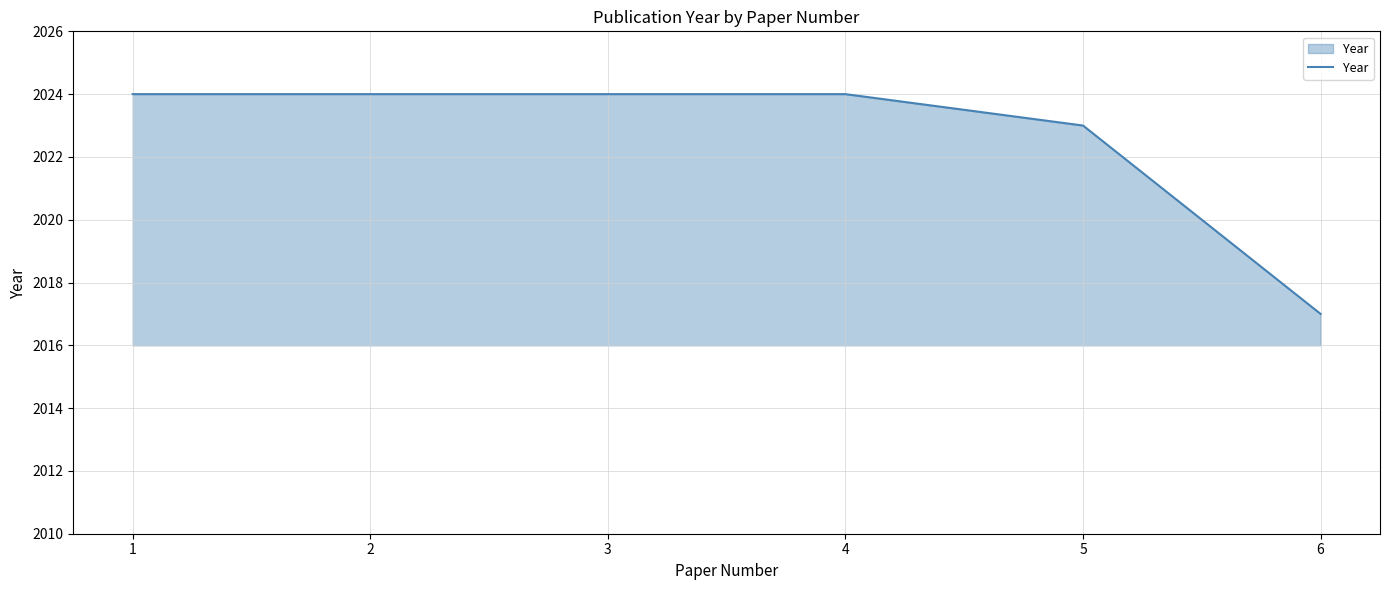

What is the sum of all values?

12136